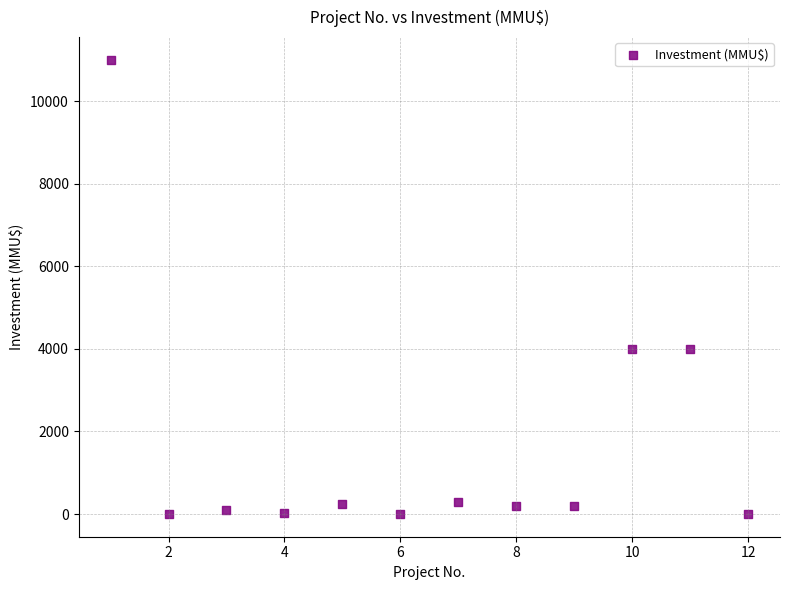

What is the range of Y values (max minus min)?

11000